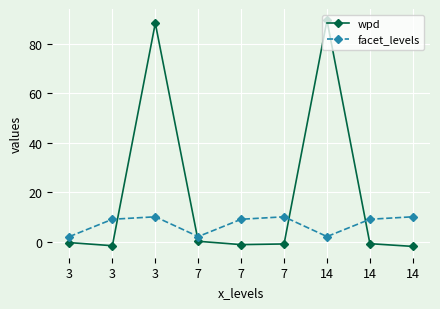

Between which two adjacent categories do wpd and facet_levels first intersect?

3 and 3